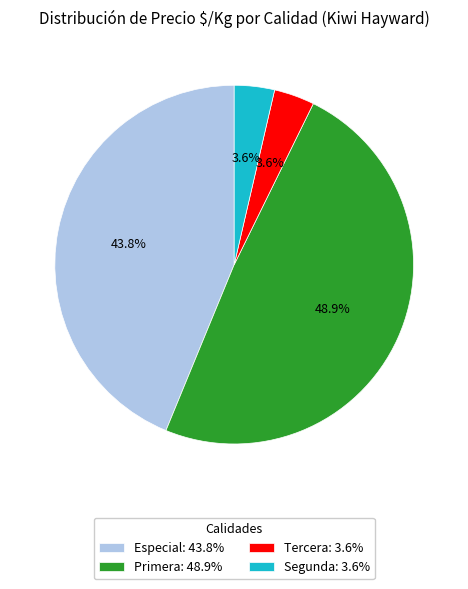

Does any single category account for the majority?

No